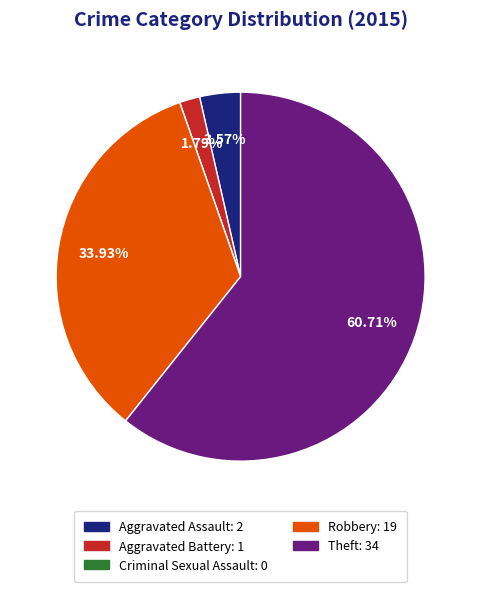

Combined, do Aggravated Assault: 2 and Robbery: 19 account for over 50%?

No